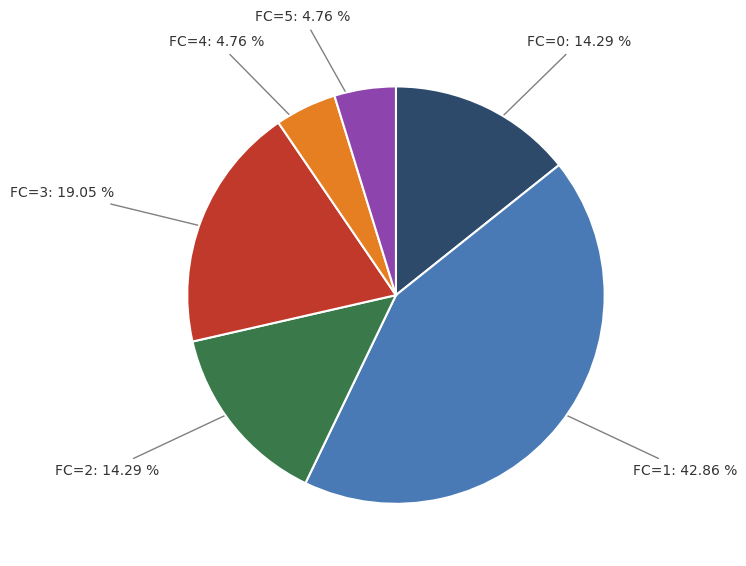

Does any single category account for the majority?

No